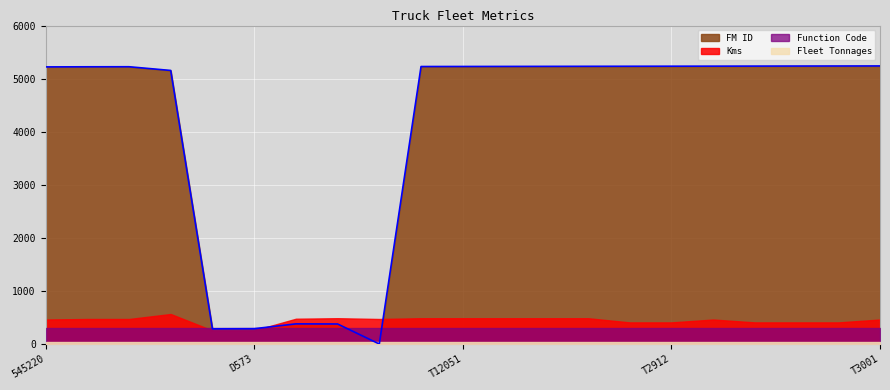

What is the value of the Fleet Tonnages point at the 6th from the left?

40